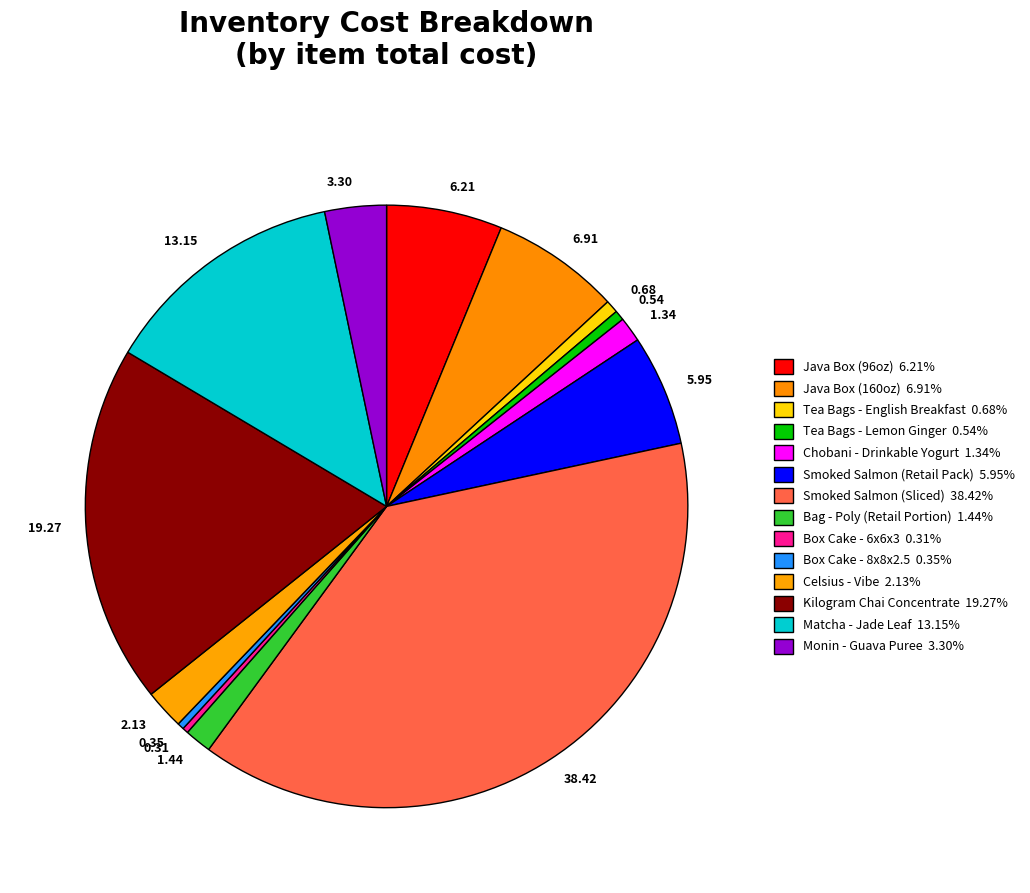

True or false: Smoked Salmon (Retail Pack) accounts for 14% of the total.

False